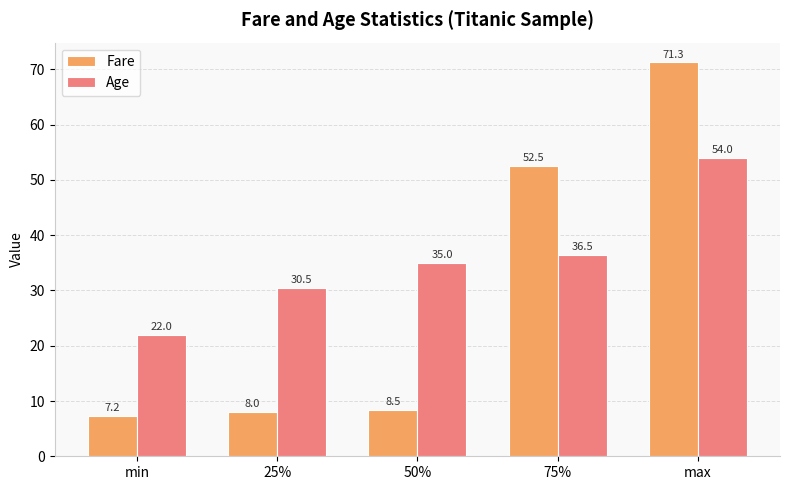

What is the value of the Age bar at the 3rd from the left?

35.0